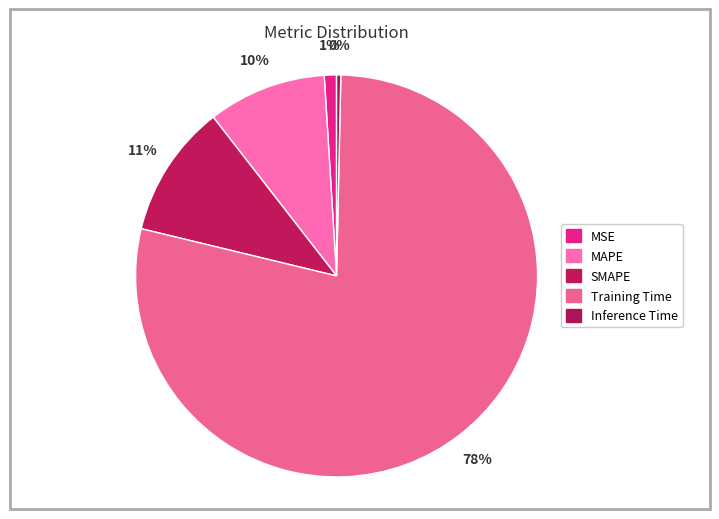

What is the smallest slice in the pie chart?

Inference Time